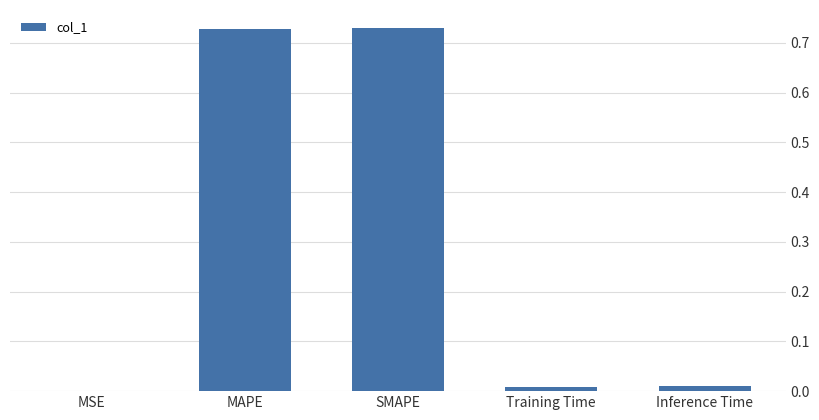

Which has a higher value, SMAPE or MSE?

SMAPE